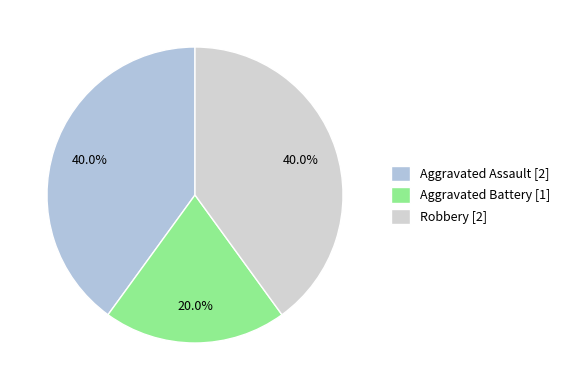

Count the number of slices in the pie.

3